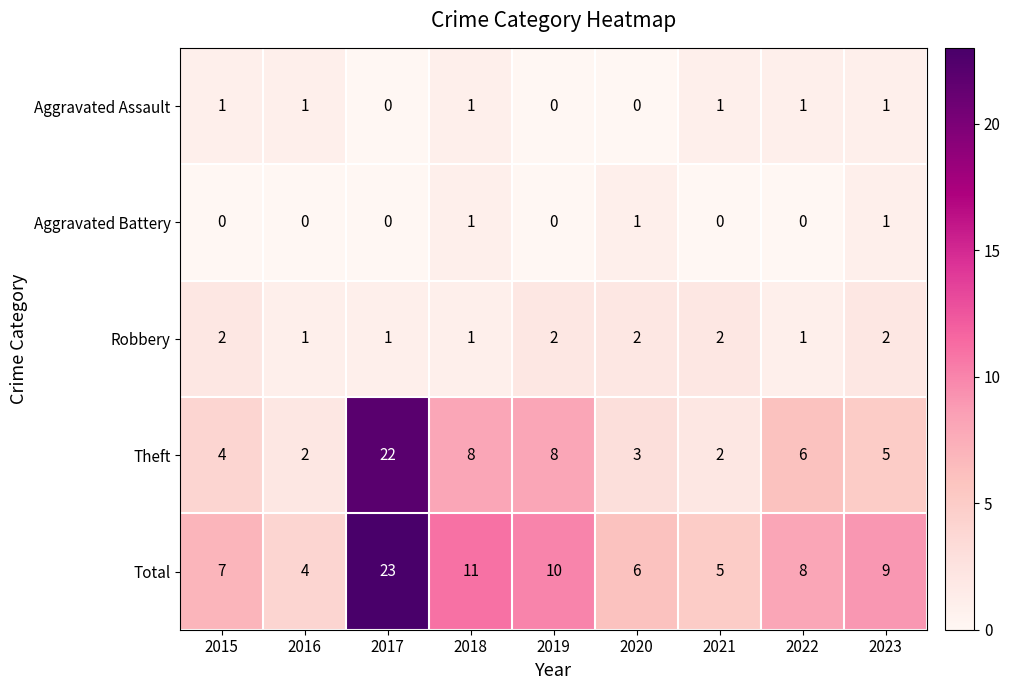

Which series has the largest total across all categories?

Total